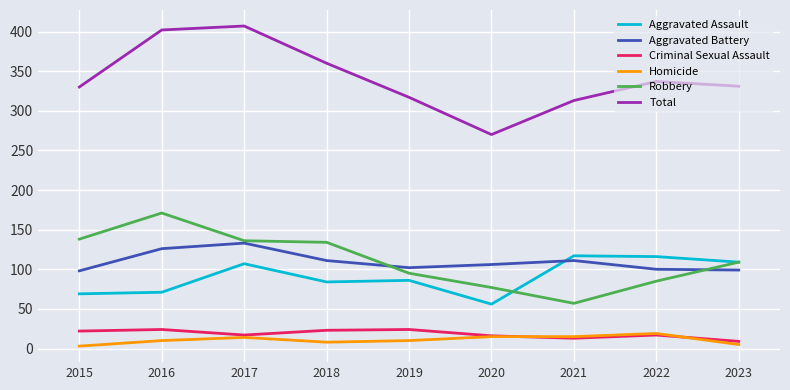

Where does the Robbery series first go above 109?

2015